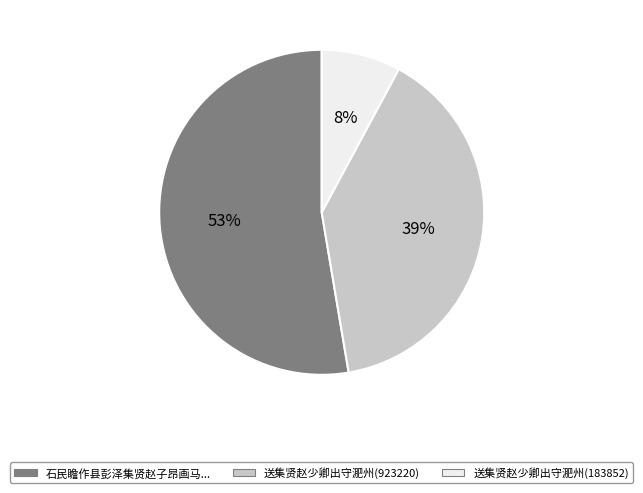

Is there any slice that represents more than half of the pie?

Yes